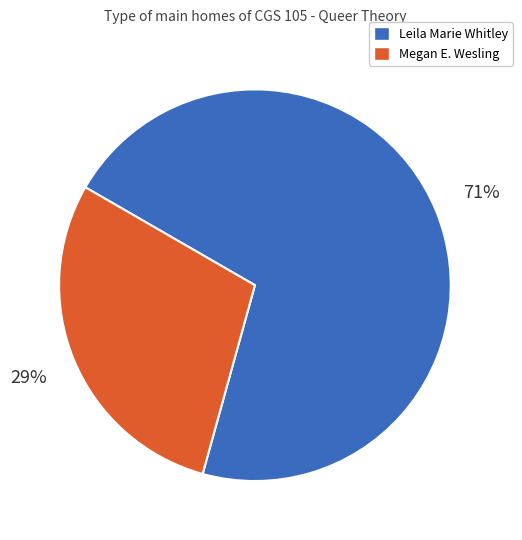

How many segments does this pie chart have?

2